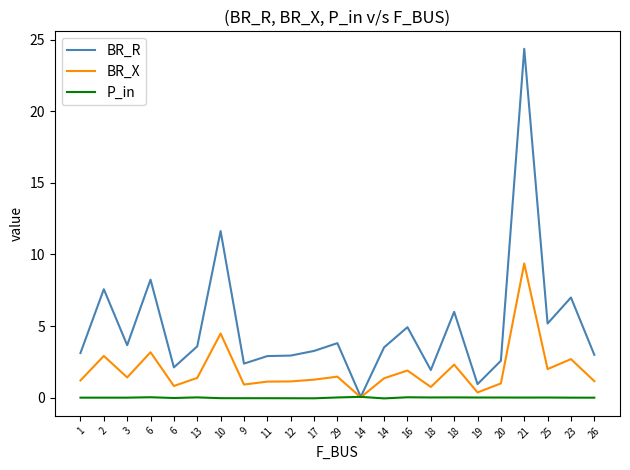

Reading right to left, extract all data points from this chart.

BR_R: 3.0	7.0	5.2	24.4	2.6	0.9	6.0	1.9	4.9	3.5	0.1	3.8	3.3	2.9	2.9	2.4	11.6	3.6	2.1	8.2	3.7	7.6	3.1
BR_X: 1.1	2.7	2.0	9.4	1.0	0.4	2.3	0.7	1.9	1.4	0.0	1.5	1.3	1.1	1.1	0.9	4.5	1.4	0.8	3.2	1.4	2.9	1.2
P_in: -0.0	-0.0	0.0	0.0	0.0	0.0	0.0	0.0	0.0	-0.1	0.1	0.0	-0.0	-0.0	-0.0	-0.0	-0.0	0.0	-0.0	0.0	-0.0	-0.0	-0.0